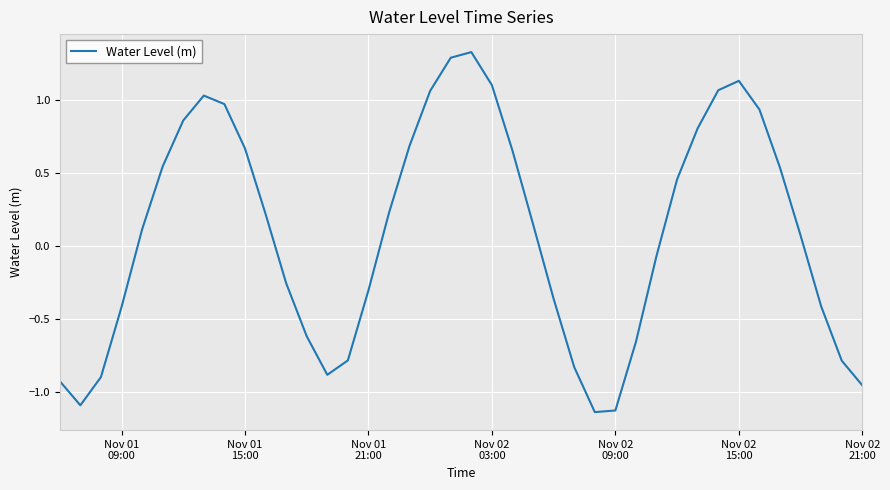

What is the maximum value shown in the chart?

1.3